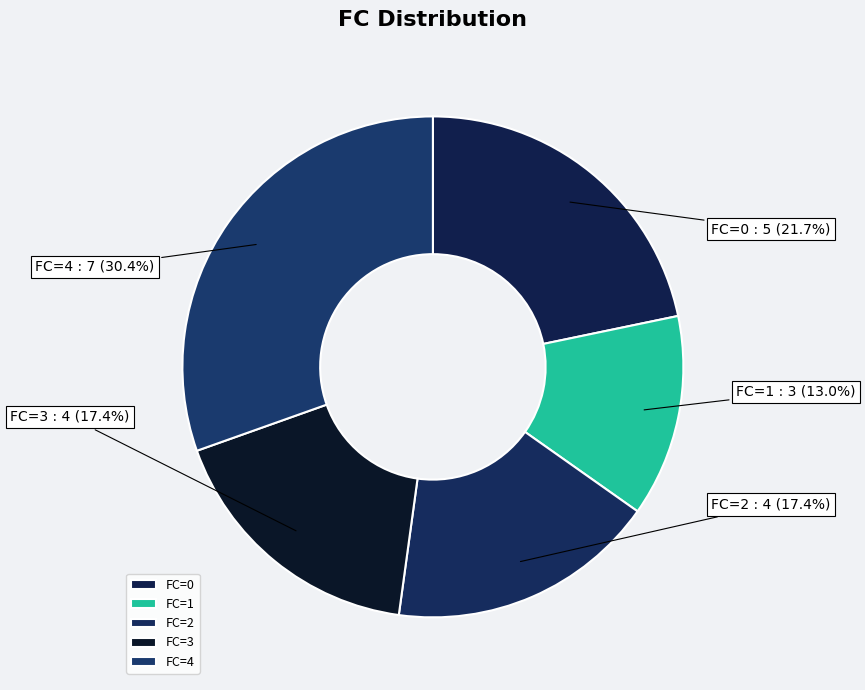

To the nearest percent, what is the average slice percentage?

20%